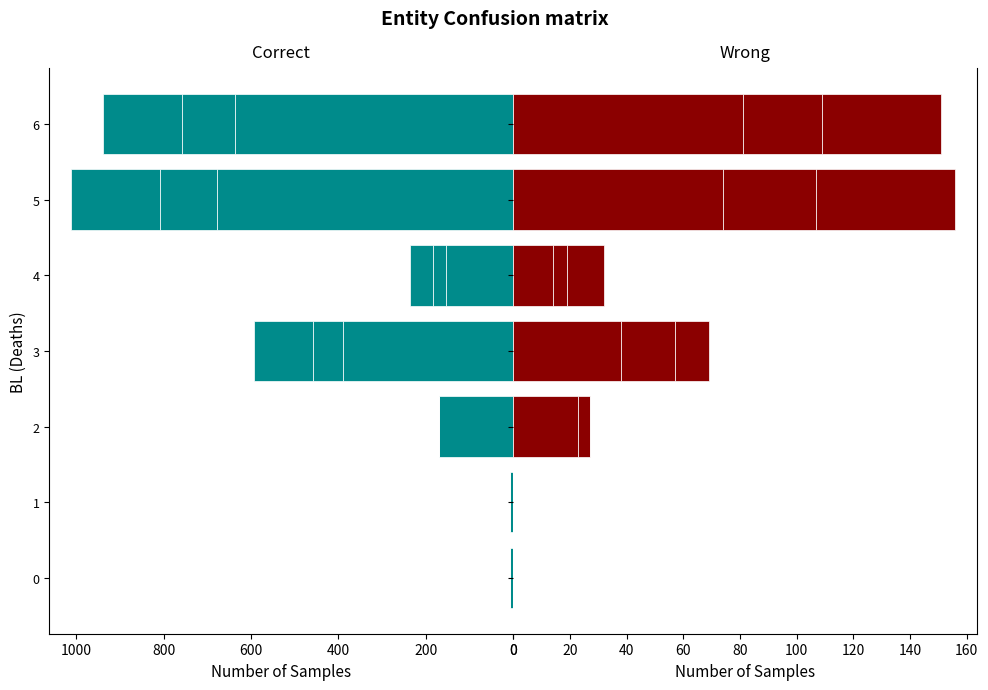

How many bars are there in each group?

6